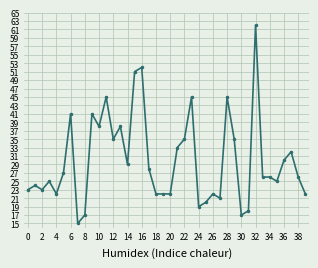

What is the difference between the maximum and minimum values?

47